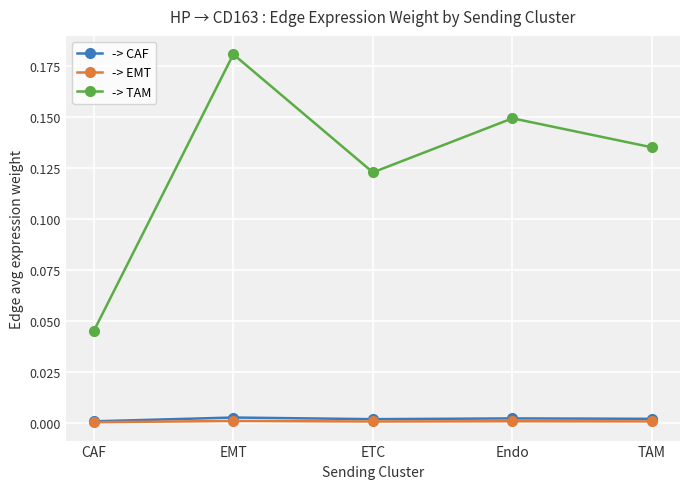

Between EMT and TAM, which series saw the biggest shift?

-> TAM